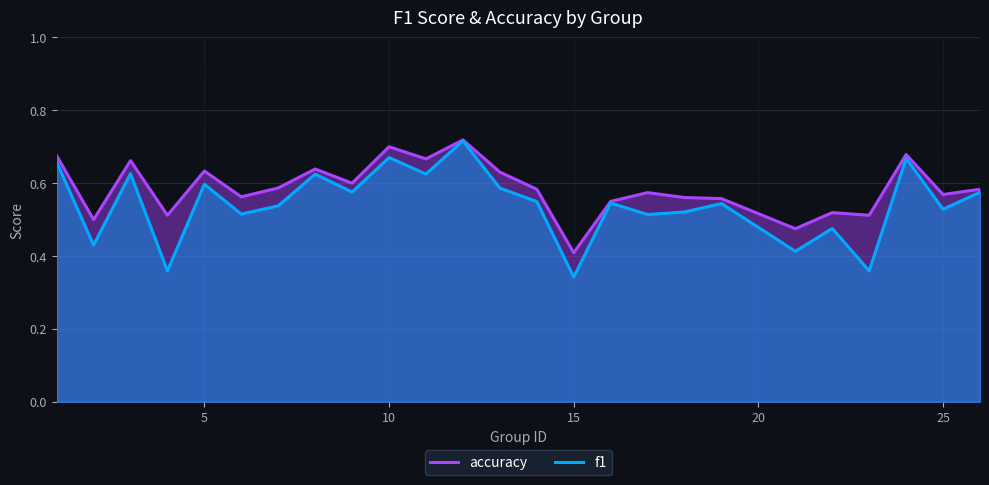

Which series has the widest spread of values?

f1